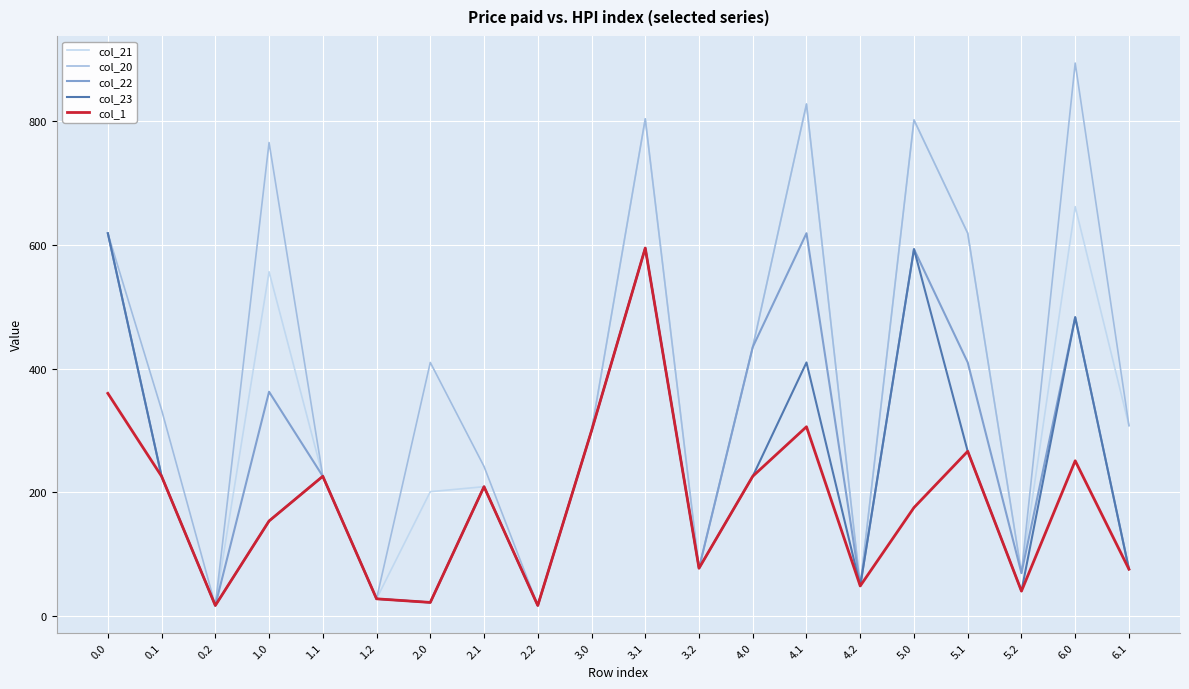

At which category is the sum across all series the highest?

3.1